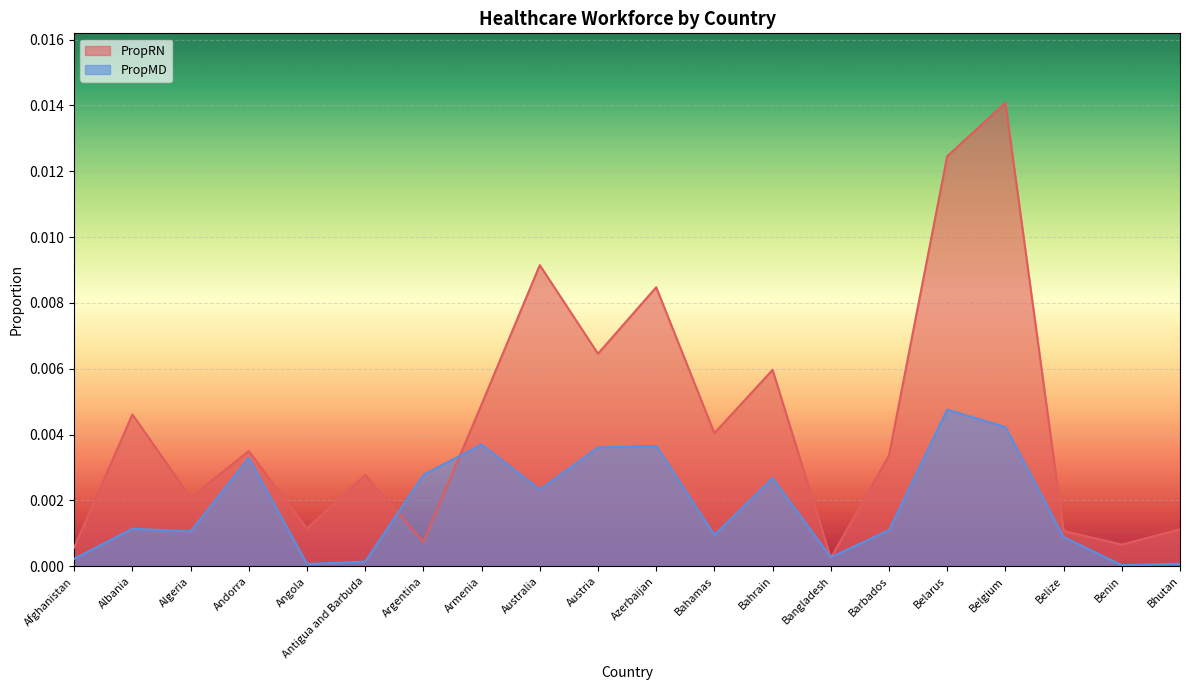

True or false: PropRN and PropMD intersect in this chart.

True